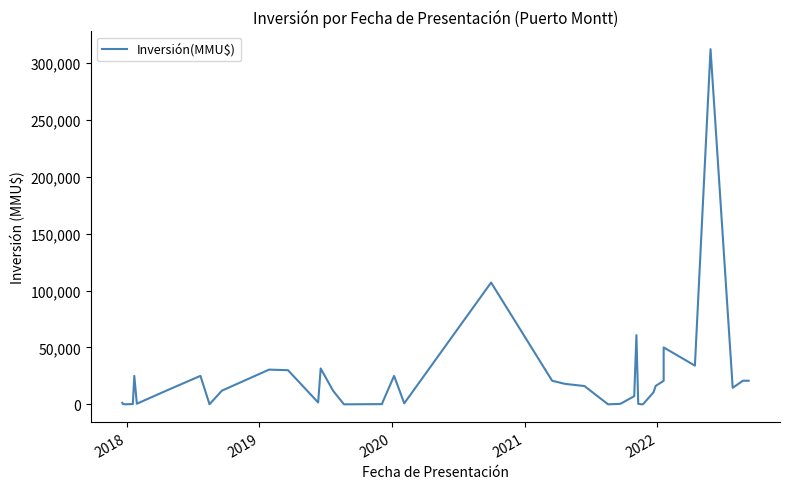

How many categories are shown in the chart?

40